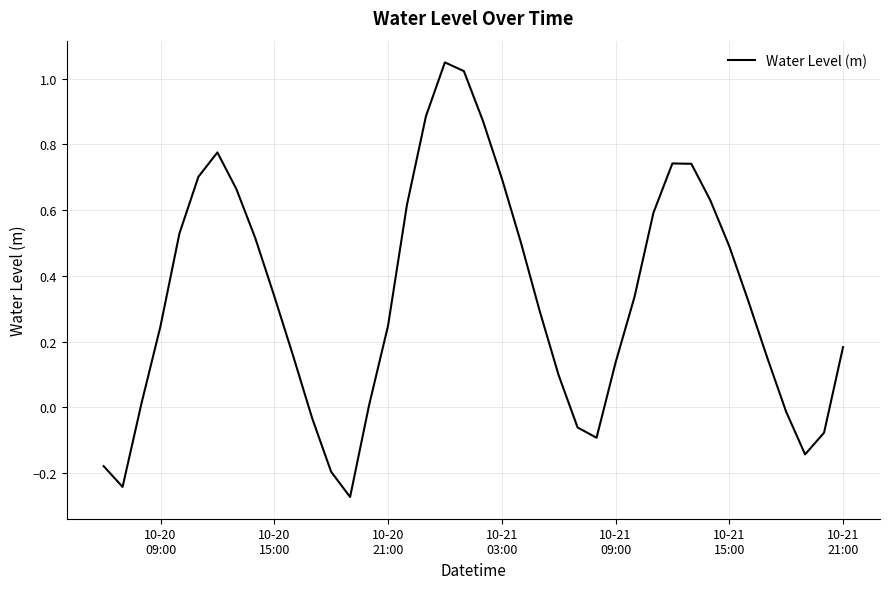

Reading left to right, list all the values displayed in this chart.

-0.2	-0.2	0.0	0.2	0.5	0.7	0.8	0.7	0.5	0.3	0.2	-0.0	-0.2	-0.3	0.0	0.2	0.6	0.9	1.0	1.0	0.9	0.7	0.5	0.3	0.1	-0.1	-0.1	0.1	0.3	0.6	0.7	0.7	0.6	0.5	0.3	0.2	-0.0	-0.1	-0.1	0.2